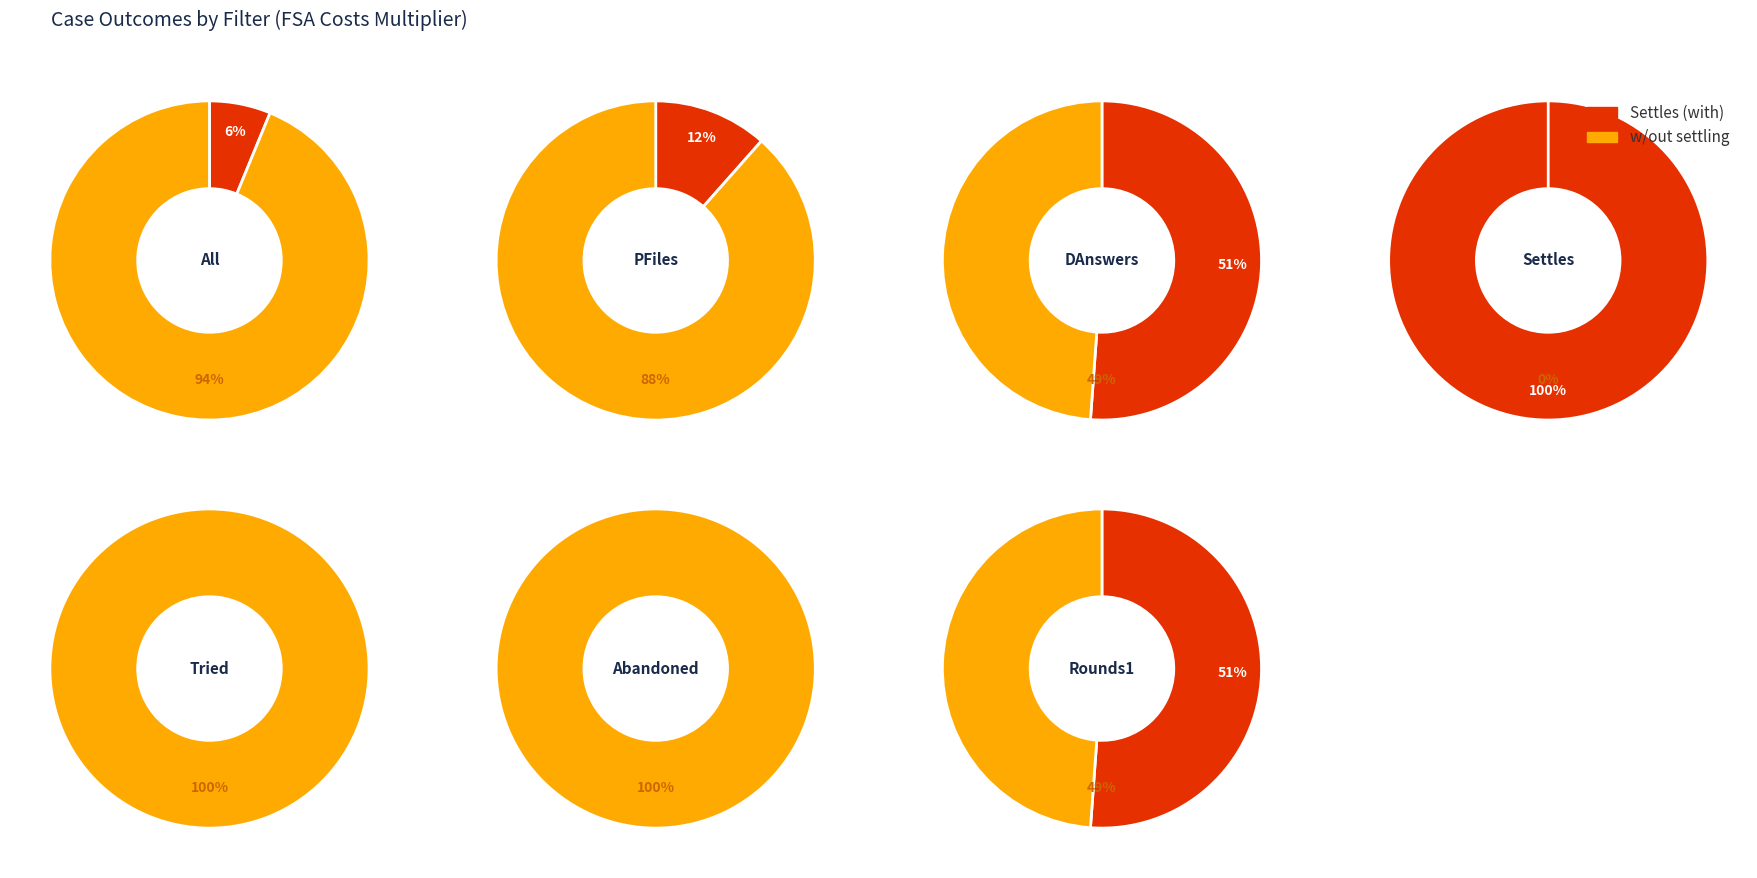

Count the number of slices in the pie.

7